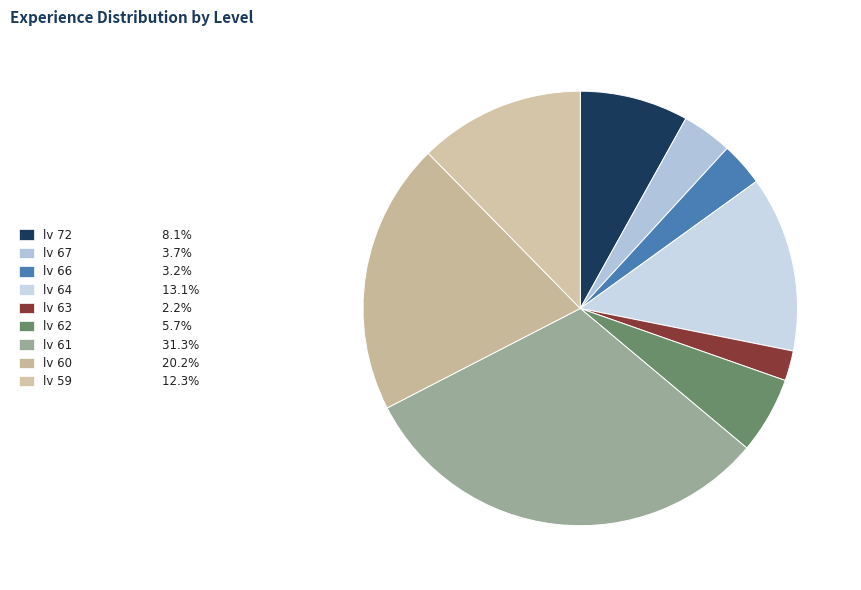

To the nearest percent, what portion does lv 61 represent?

31%